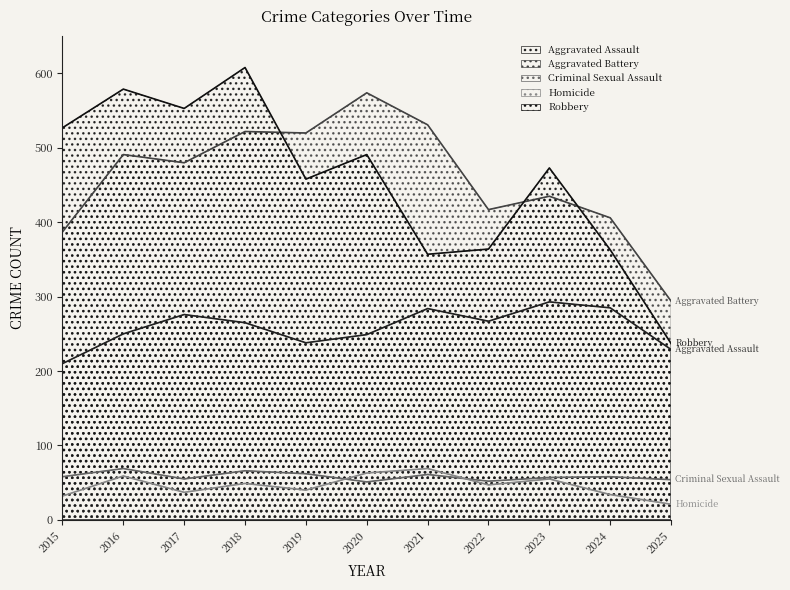

Between 2018 and 2021, which series saw the biggest shift?

Robbery